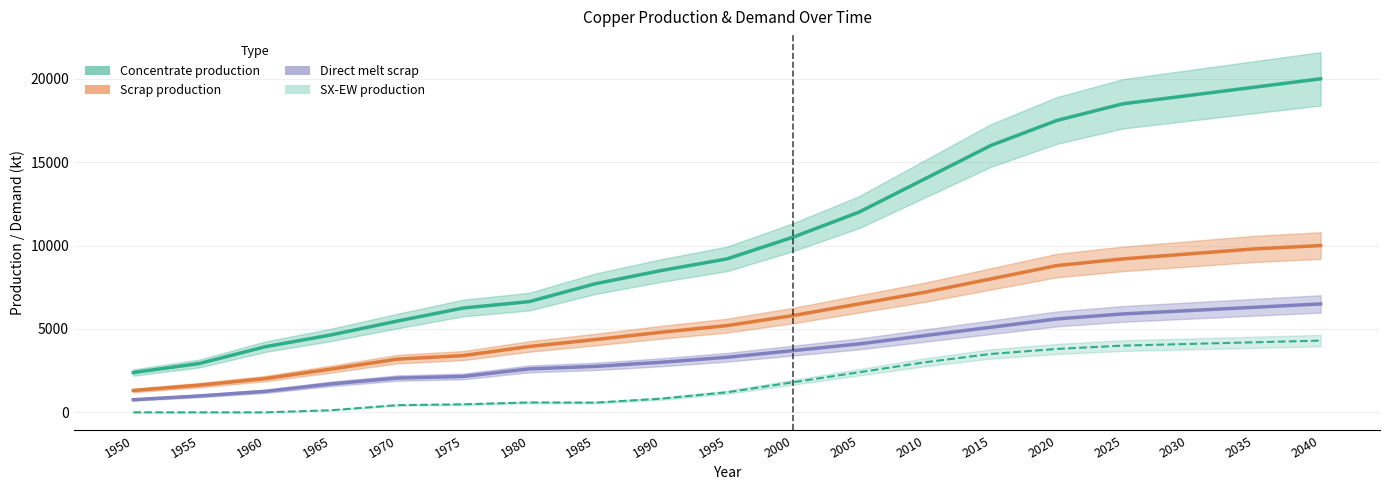

Which series has the widest spread of values?

Concentrate production